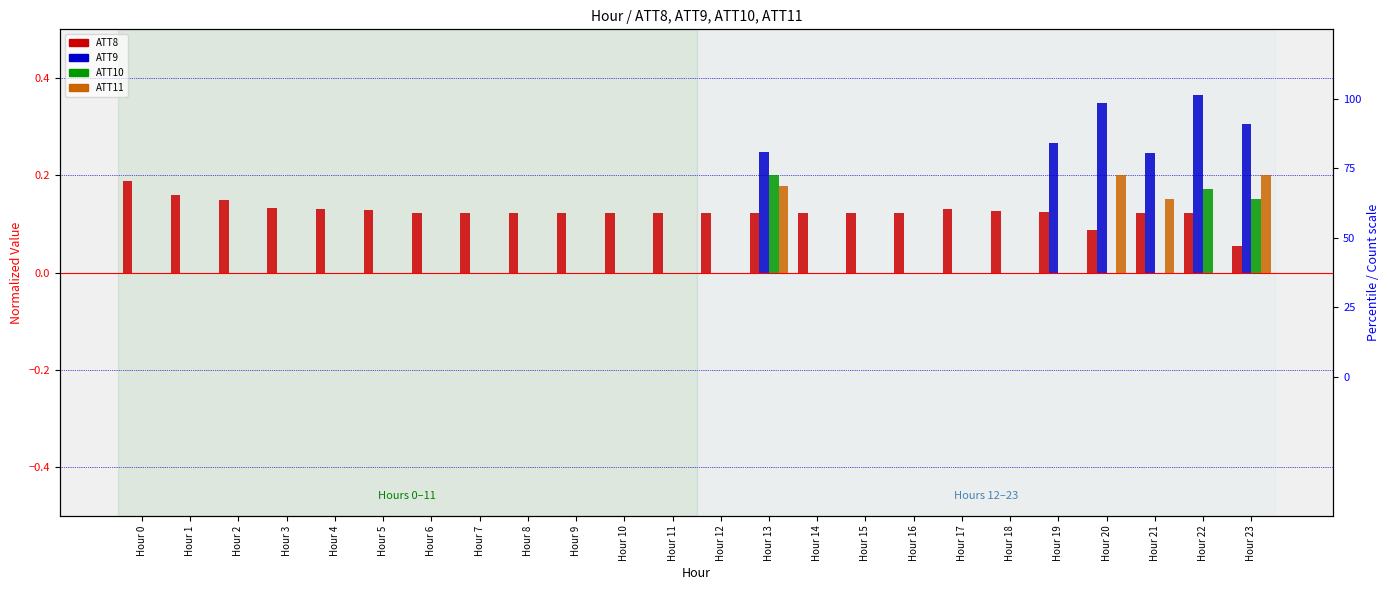

What is the total value across all series at Hour 12?

0.1